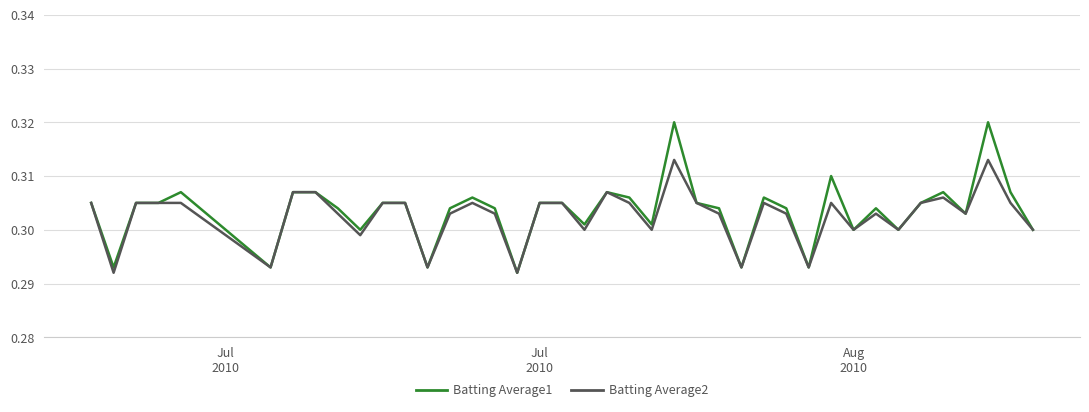

List the series in order of their peak value, highest first.

Batting Average1, Batting Average2